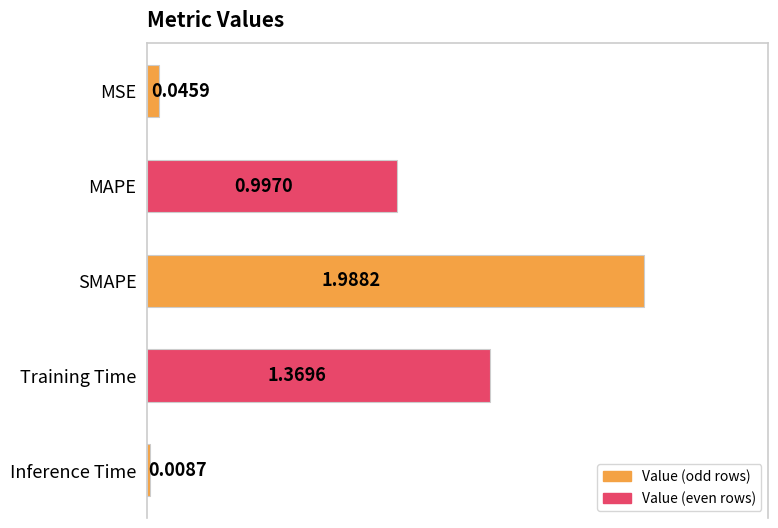

What is the label of the 1st bar from the bottom?

Inference Time